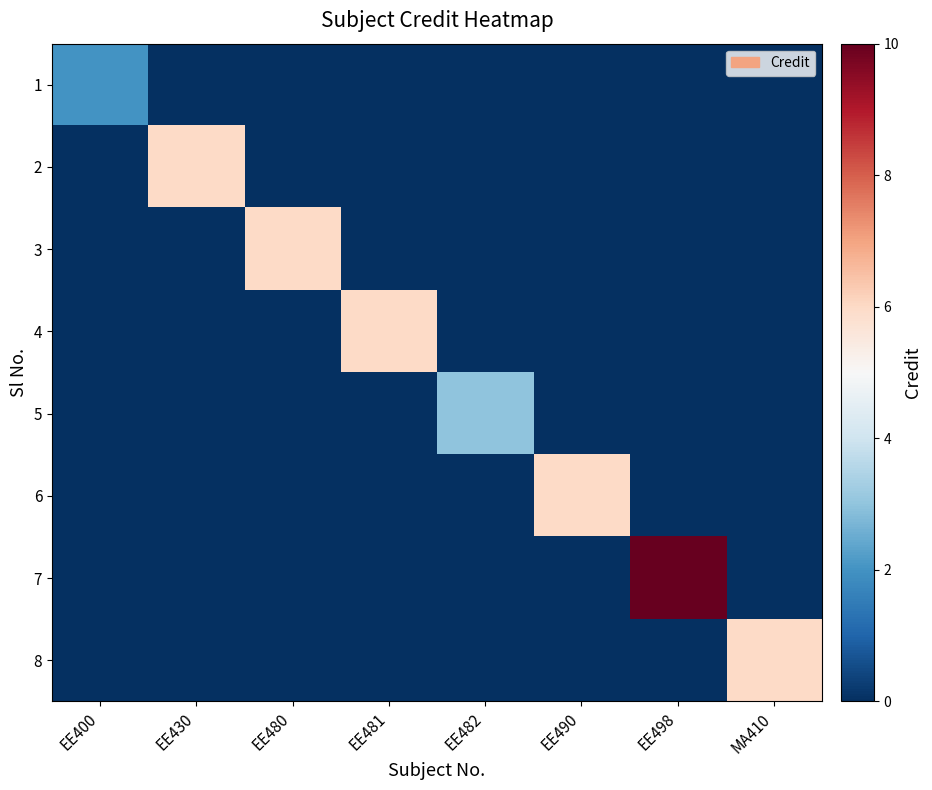

Reading left to right, list all the values displayed in this chart.

1: EE400=2	EE430=0	EE480=0	EE481=0	EE482=0	EE490=0	EE498=0	MA410=0
2: EE400=0	EE430=6	EE480=0	EE481=0	EE482=0	EE490=0	EE498=0	MA410=0
3: EE400=0	EE430=0	EE480=6	EE481=0	EE482=0	EE490=0	EE498=0	MA410=0
4: EE400=0	EE430=0	EE480=0	EE481=6	EE482=0	EE490=0	EE498=0	MA410=0
5: EE400=0	EE430=0	EE480=0	EE481=0	EE482=3	EE490=0	EE498=0	MA410=0
6: EE400=0	EE430=0	EE480=0	EE481=0	EE482=0	EE490=6	EE498=0	MA410=0
7: EE400=0	EE430=0	EE480=0	EE481=0	EE482=0	EE490=0	EE498=10	MA410=0
8: EE400=0	EE430=0	EE480=0	EE481=0	EE482=0	EE490=0	EE498=0	MA410=6